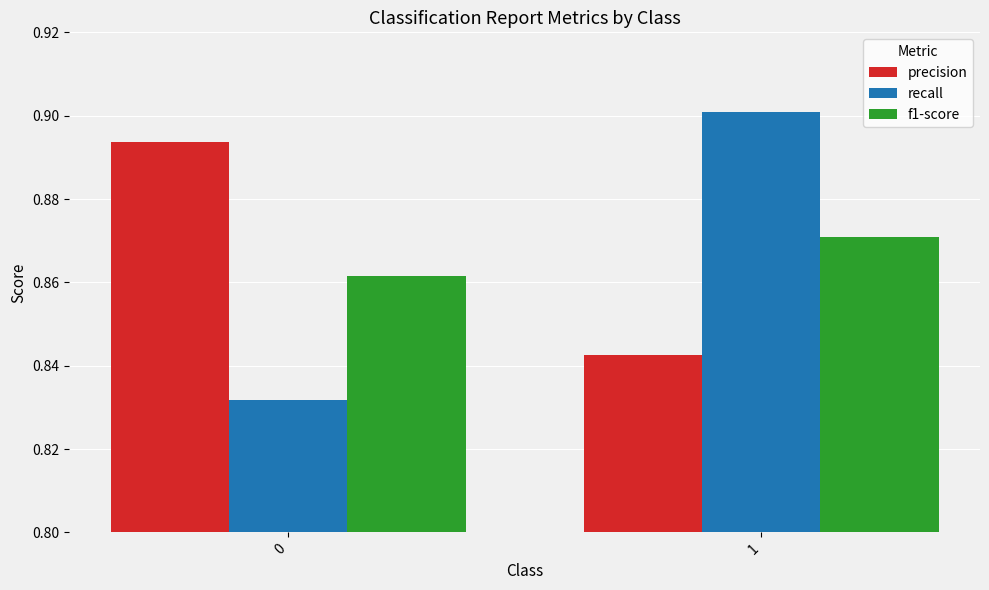

What is the sum of the recall values at 1 and 0?

1.7